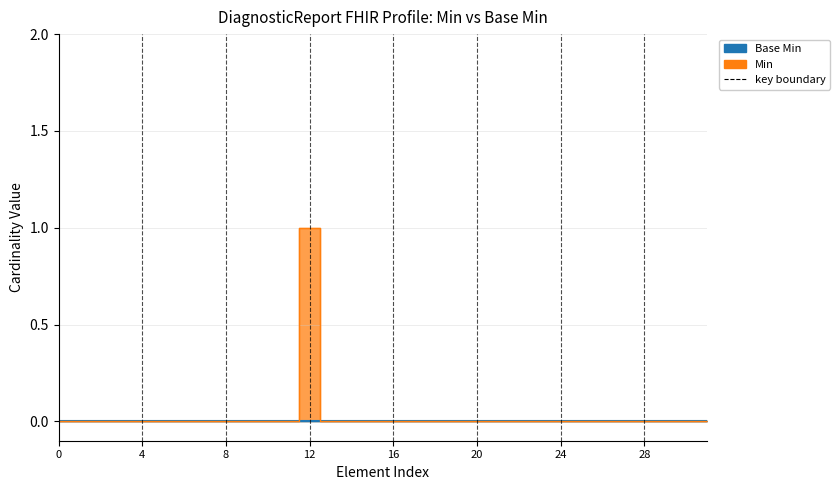

What is the sum of all values?

1